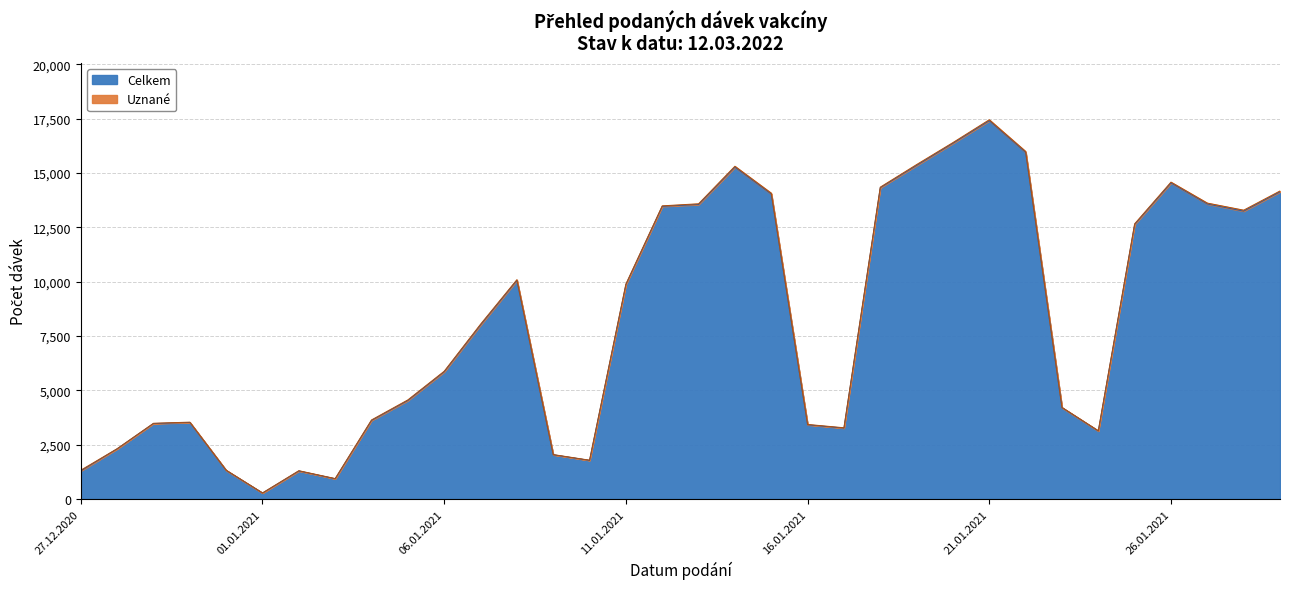

How many lines are shown in the chart?

2